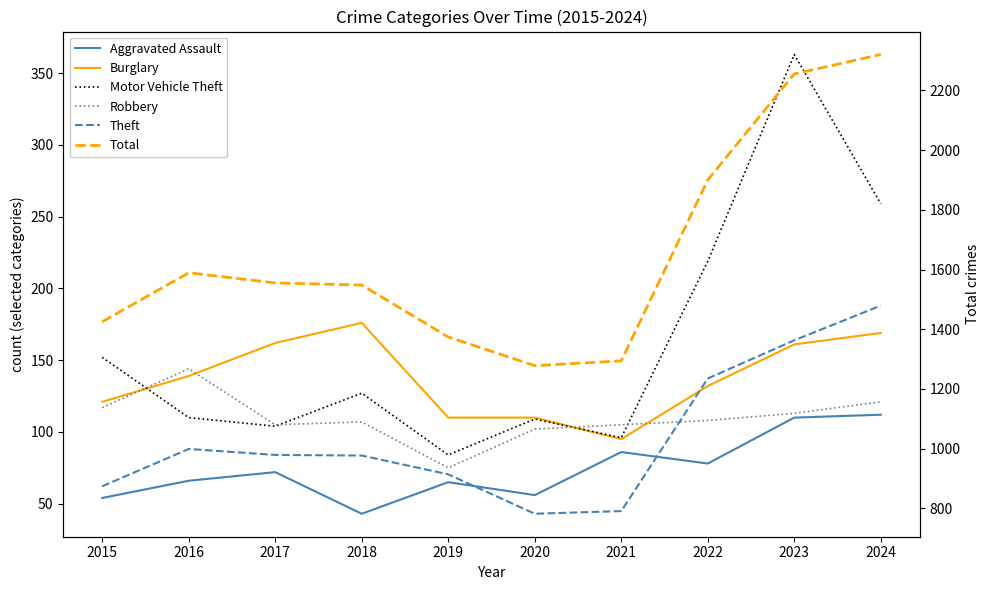

What is the sum of all Total values?

16538